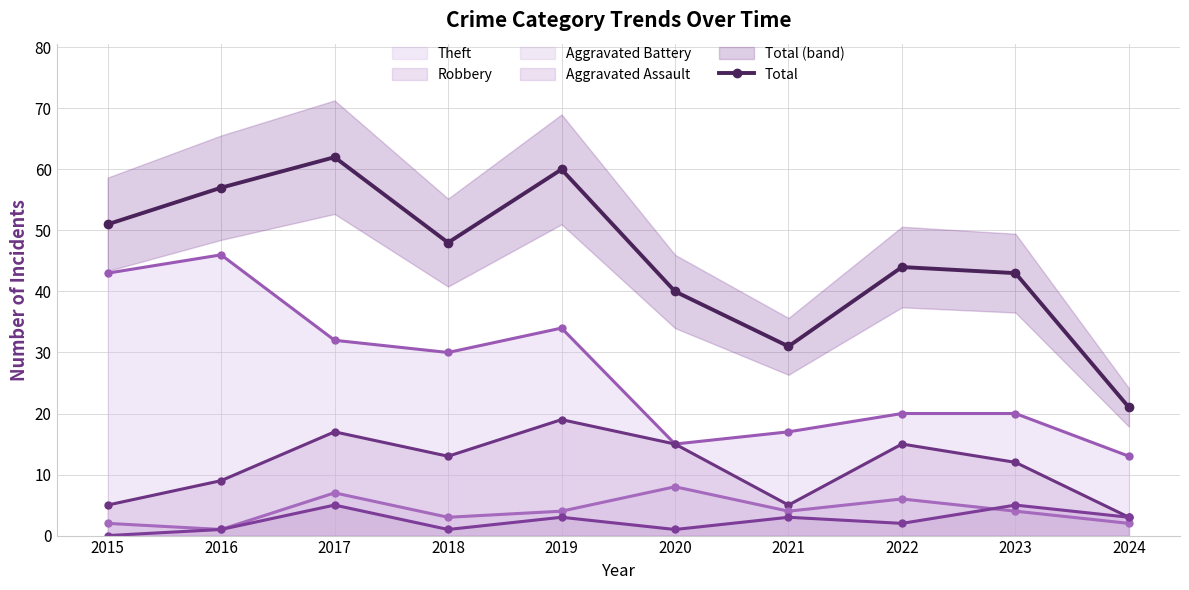

Reading left to right, extract all data points from this chart.

2015=51	2016=57	2017=62	2018=48	2019=60	2020=40	2021=31	2022=44	2023=43	2024=21